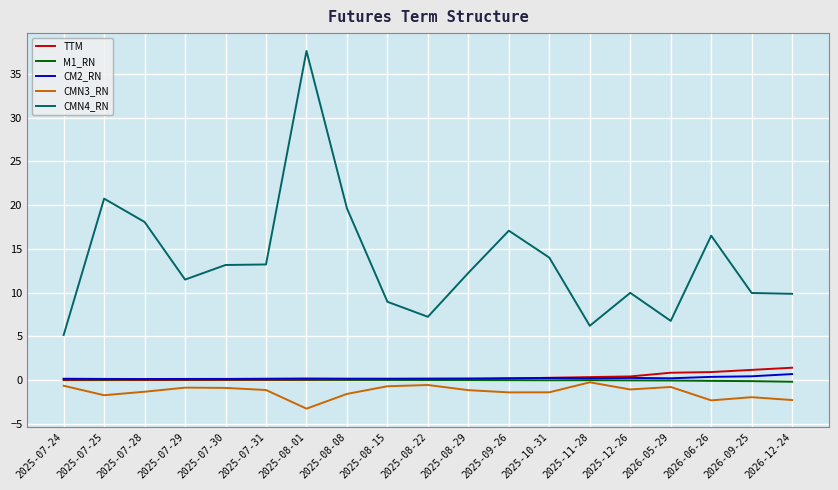

True or false: CMN3_RN and CMN4_RN cross at least once.

False